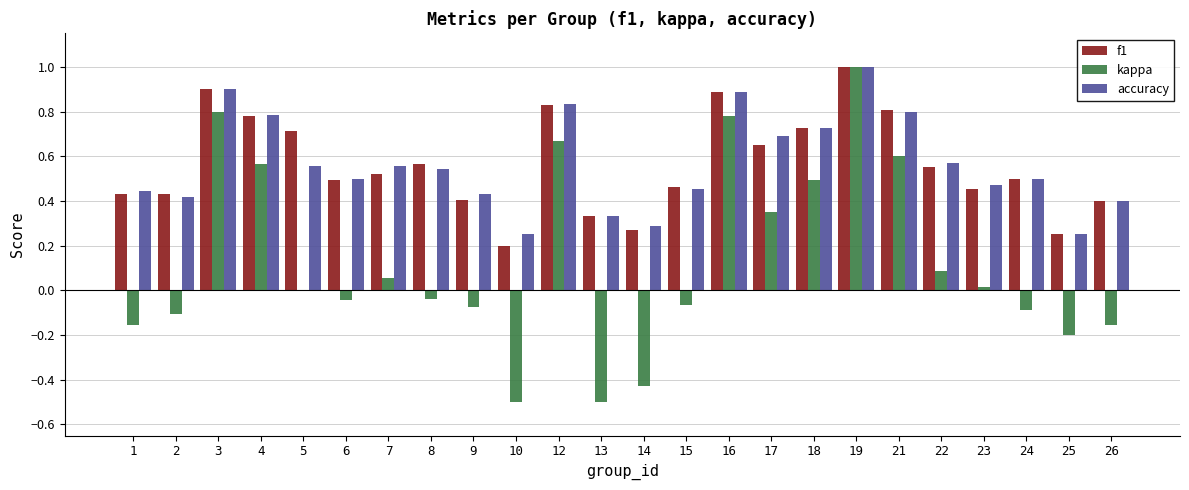

What is the highest value of the kappa series?

1.0